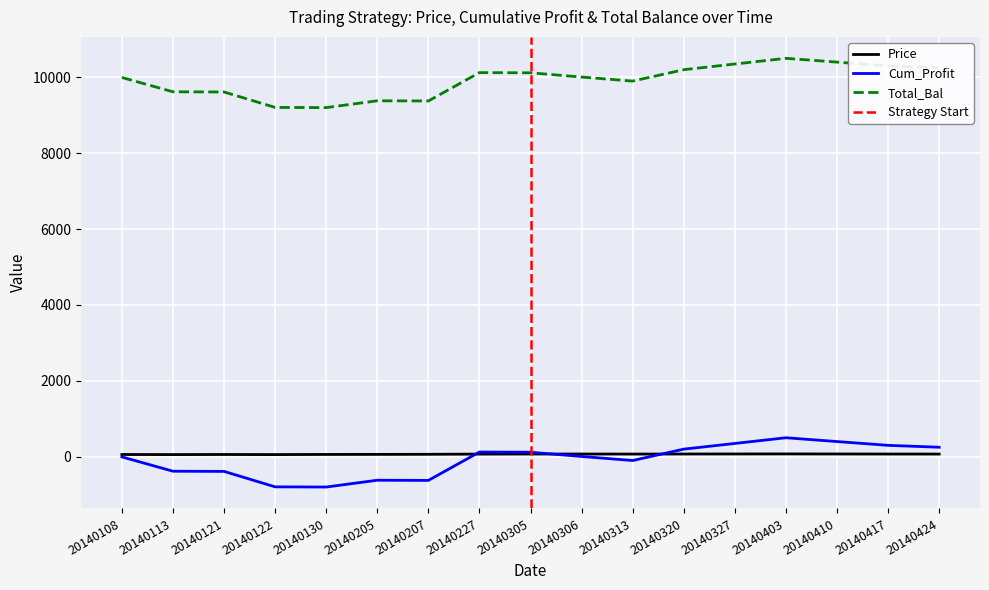

True or false: Total_Bal and Cum_Profit intersect in this chart.

False